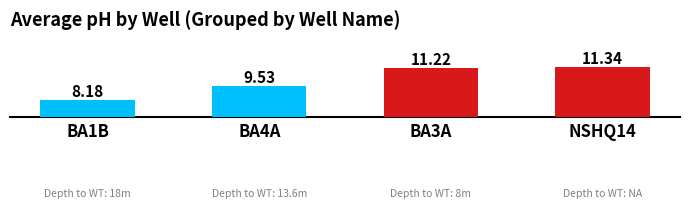

List the labels in order of value, smallest first.

BA1B, BA4A, BA3A, NSHQ14